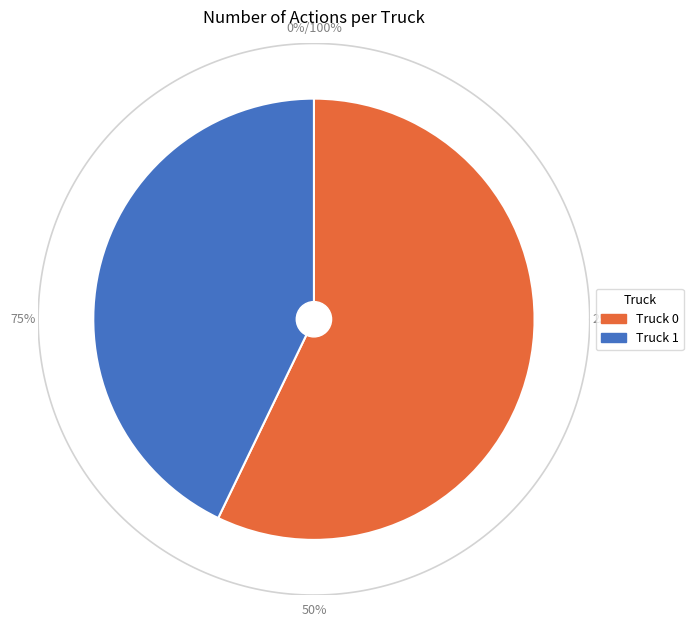

What is the change in value from Truck 0 to Truck 1?

-1